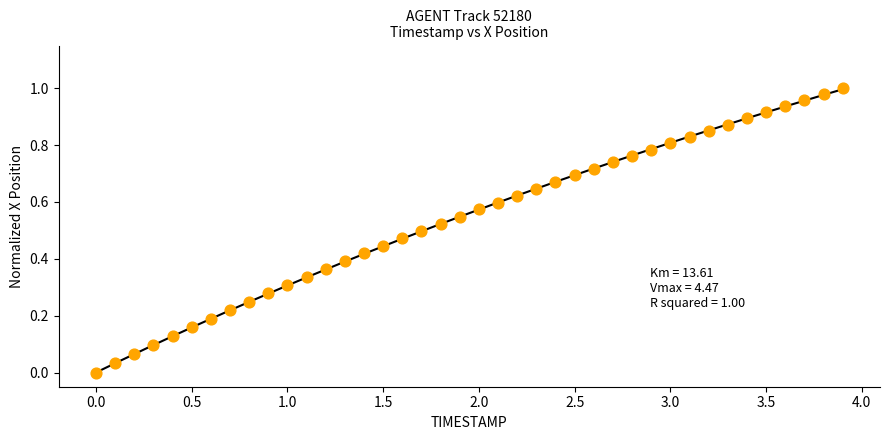

What is the range of X values (max minus min)?

3.9